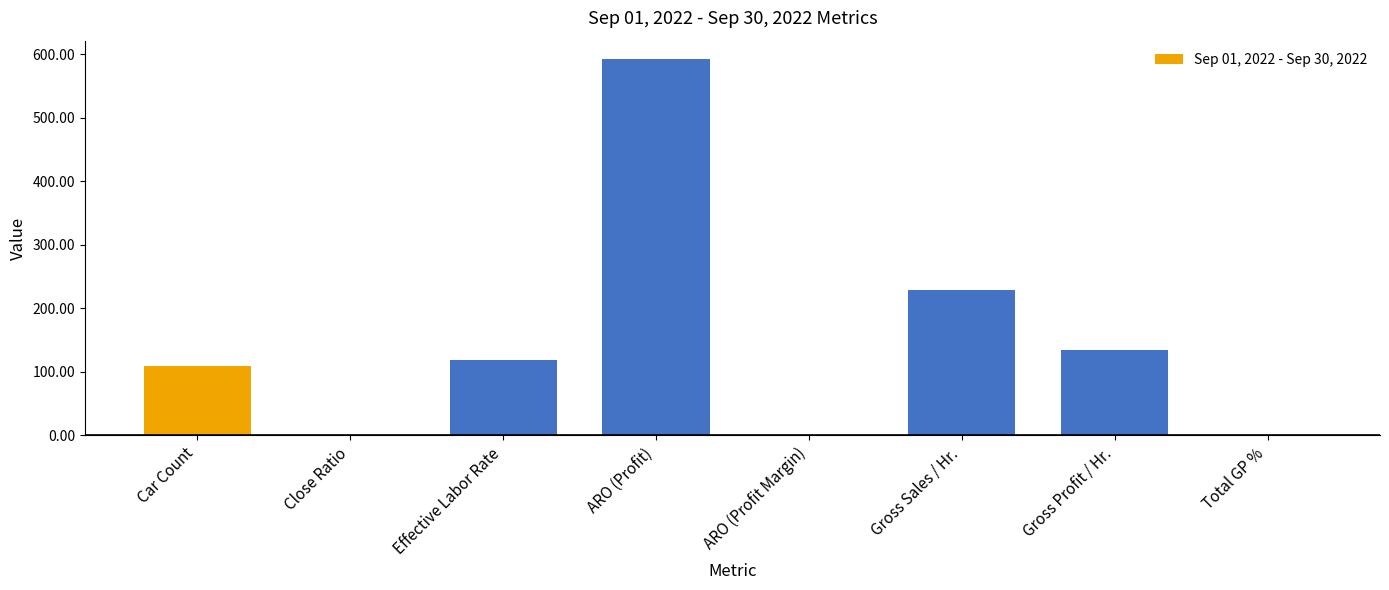

How many values exceed 119?

4